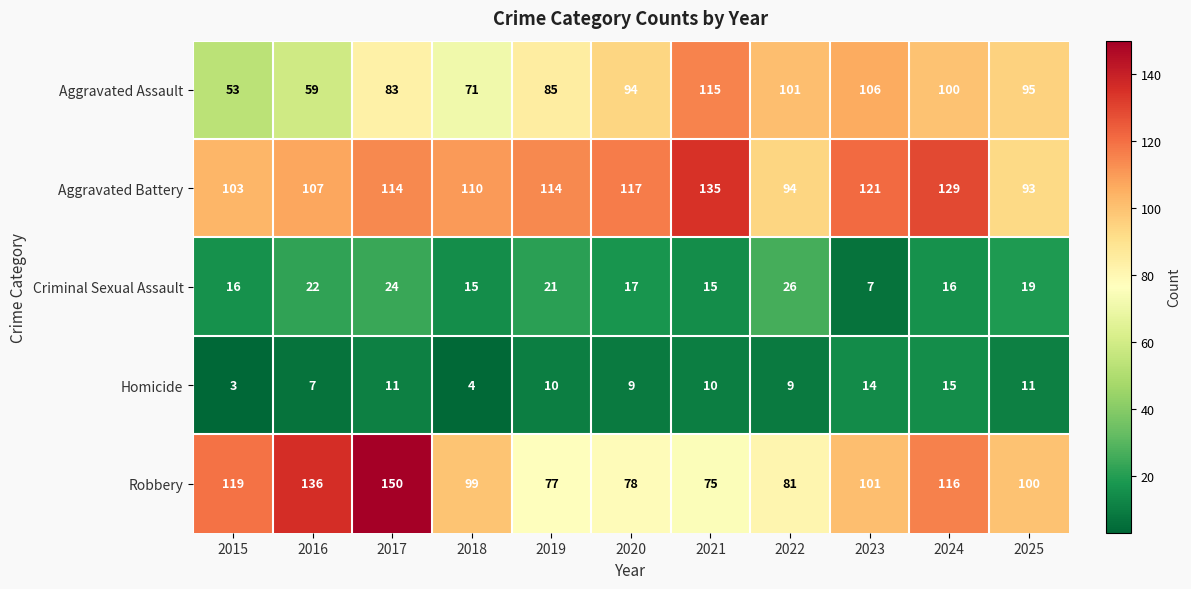

The Homicide series shows 5 at 2024. True or false?

False